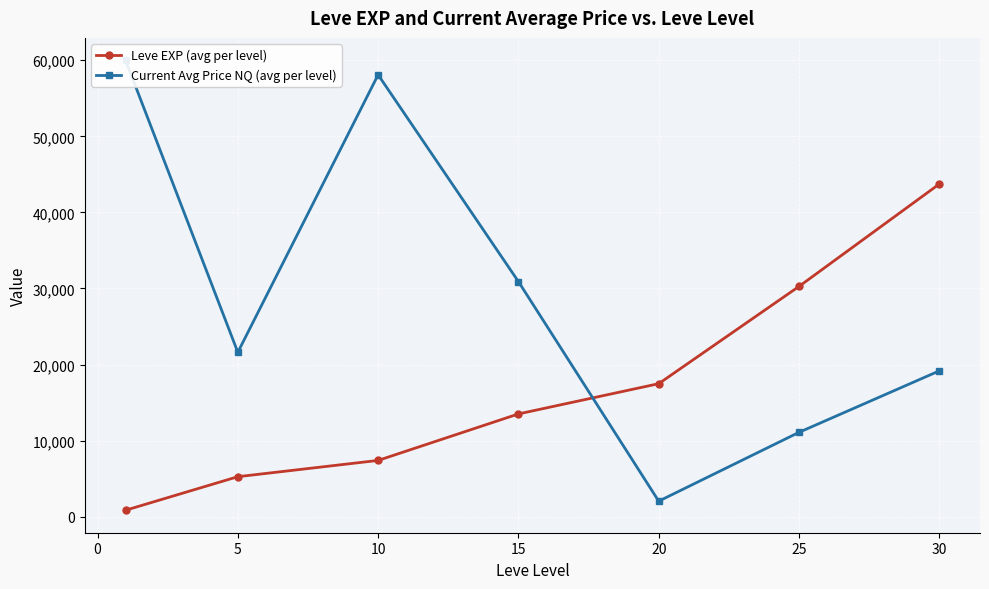

What is the maximum value for Leve EXP (avg per level)?

43730.0